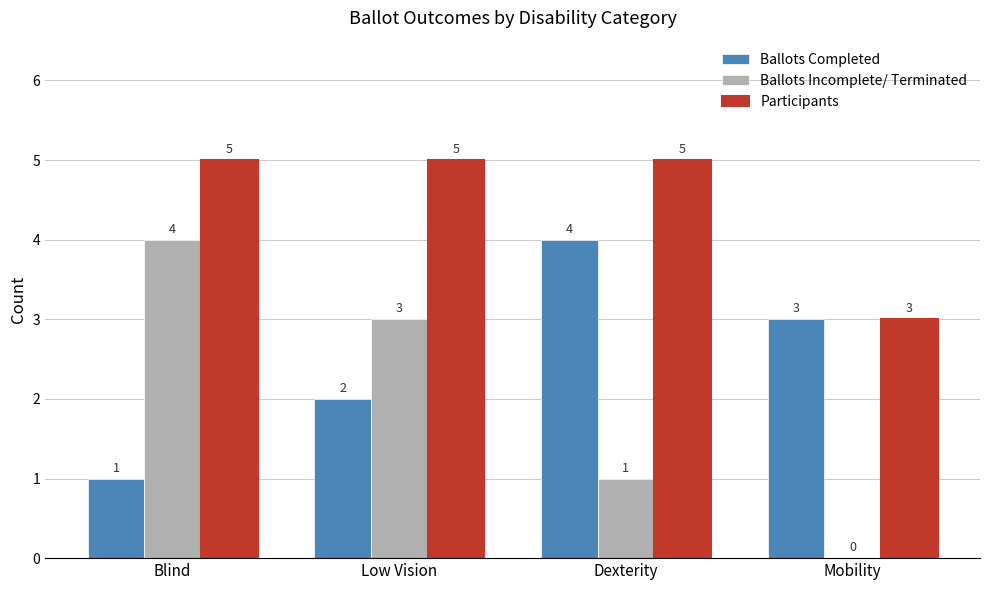

What is the sum of all Participants values?

18